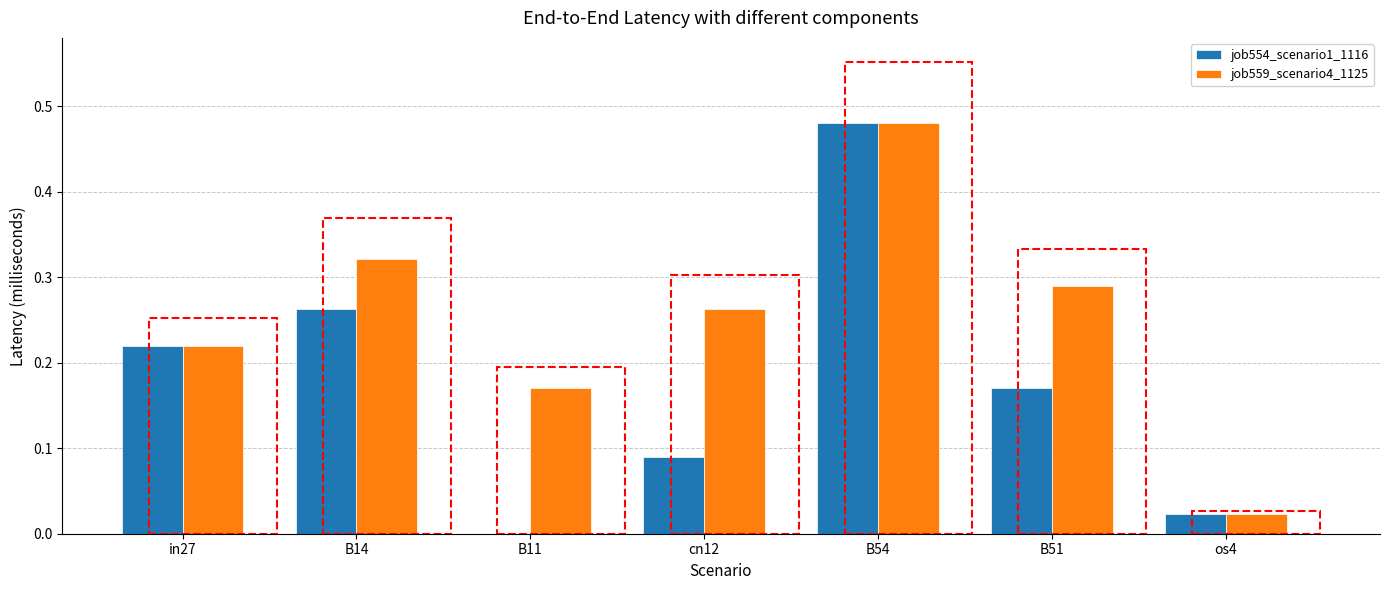

Is the value of job554_scenario1_1116 at B54 greater than the value of job559_scenario4_1125 at cn12?

Yes